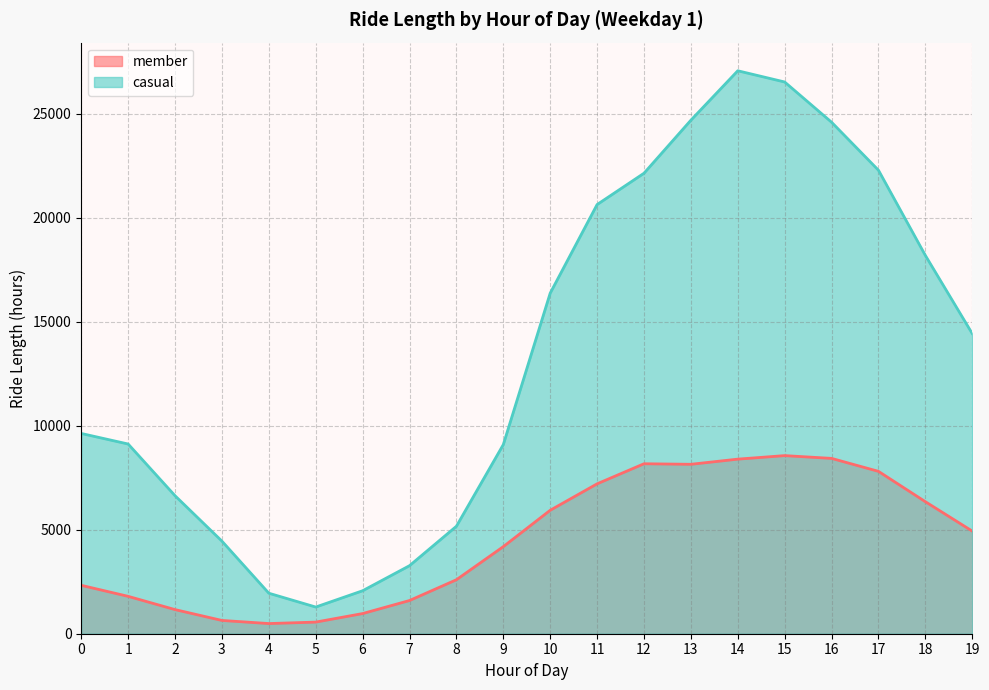

At which category does casual reach its first local valley?

5